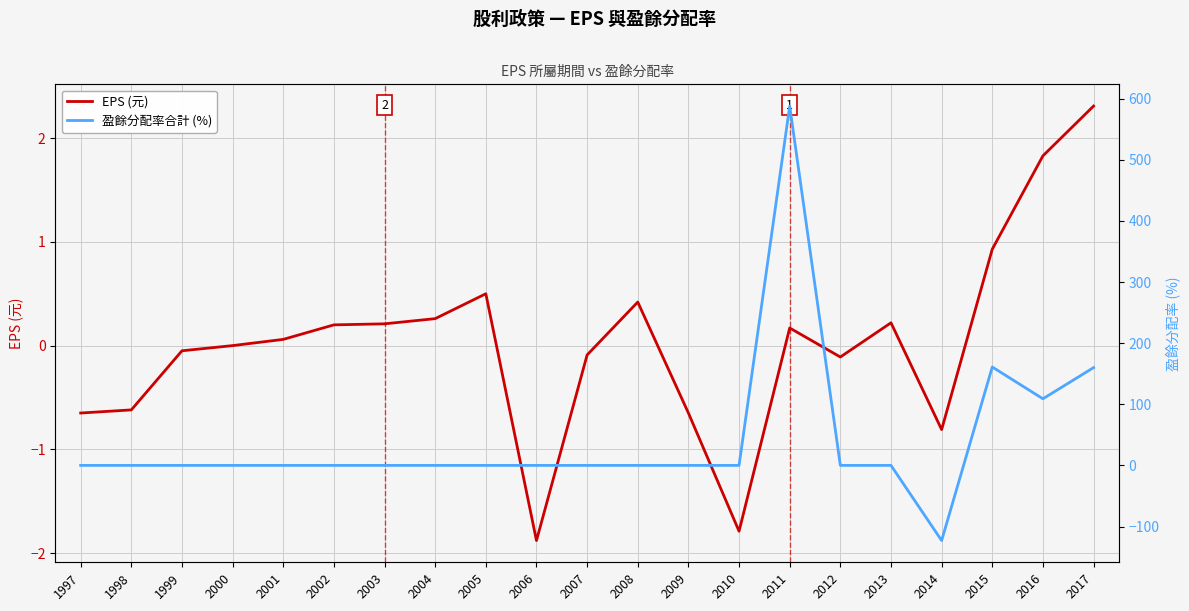

In EPS (元), how many points are lower than both neighbors (excluding endpoints)?

4